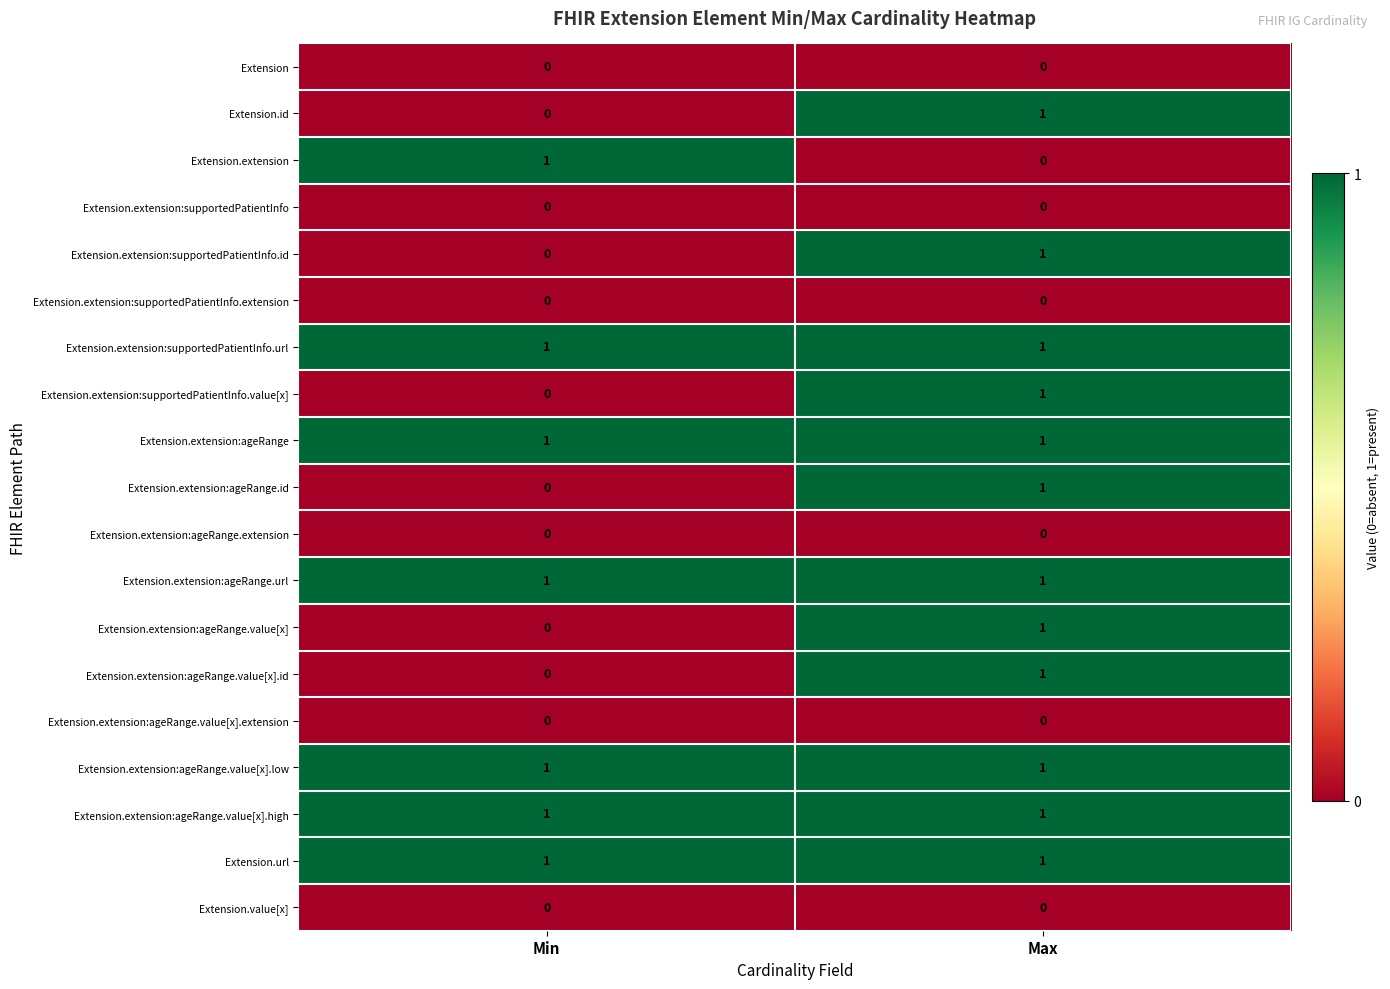

What is the difference between the highest and lowest values at Min?

1